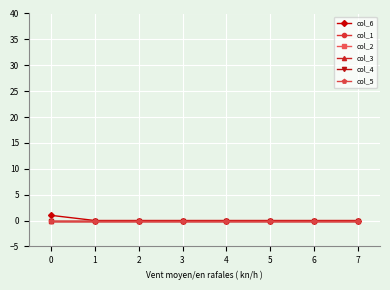

Does the chart have visible grid lines?

Yes